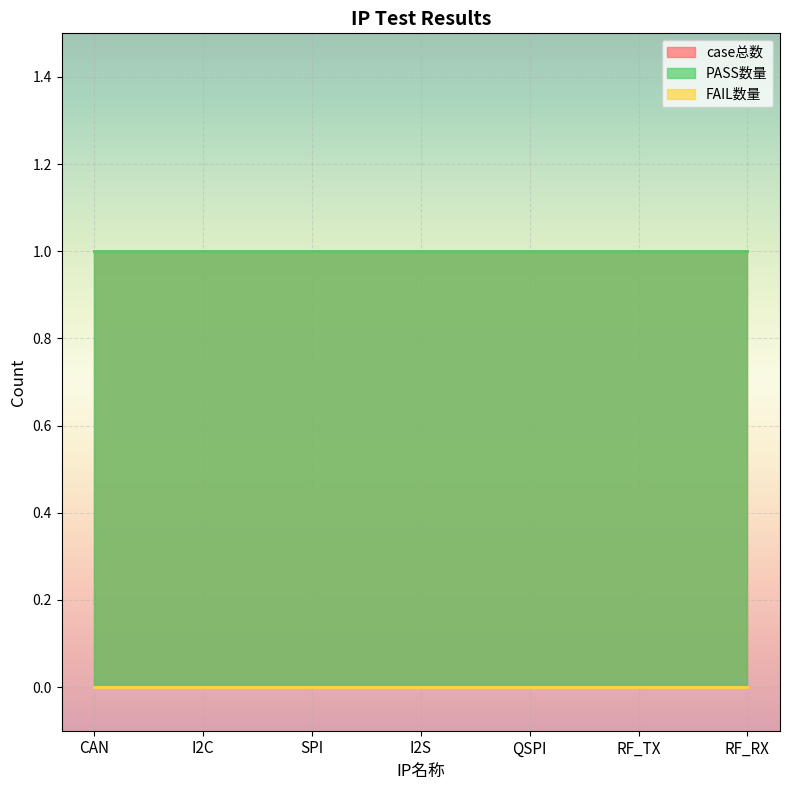

What is the total value across all series at I2S?

2